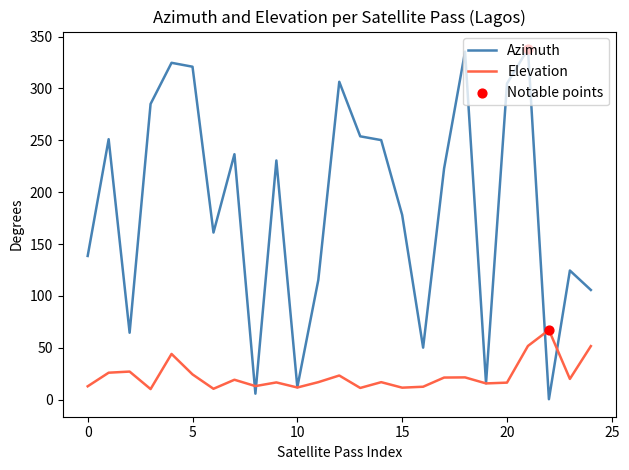

Which series has the largest total across all categories?

Azimuth